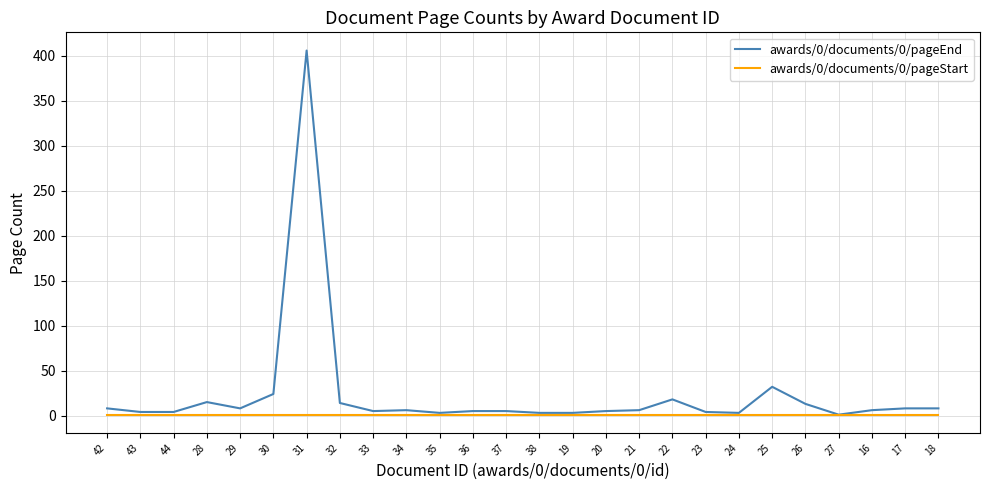

The awards/0/documents/0/pageEnd series shows 1 at 27. True or false?

True